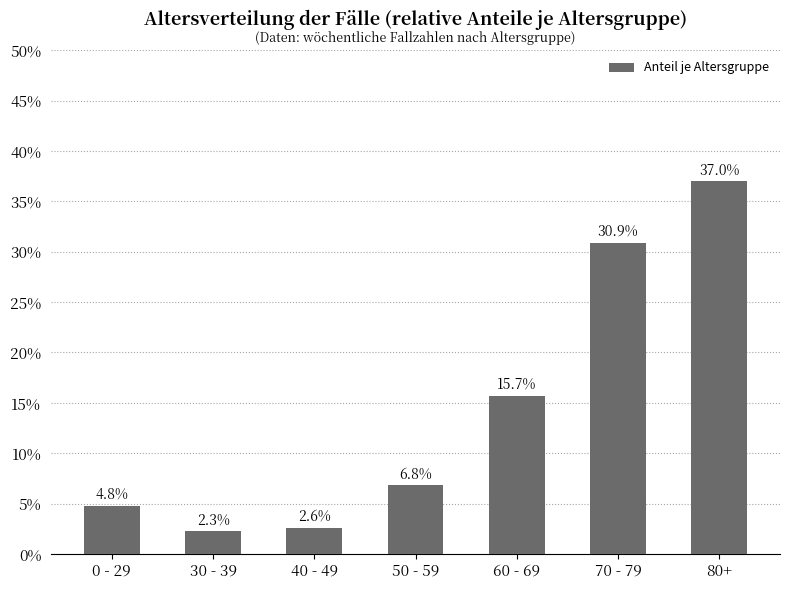

At which label is the value closest to 0?

30 - 39